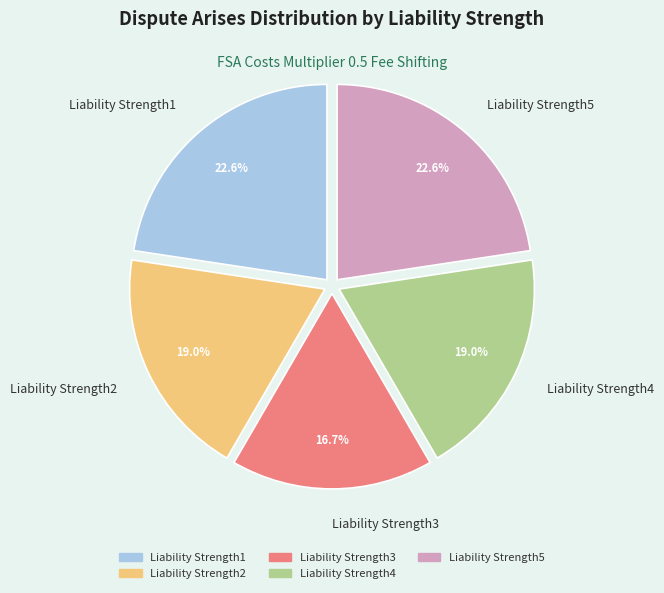

The Liability Strength4 slice represents 4% of the pie. True or false?

False